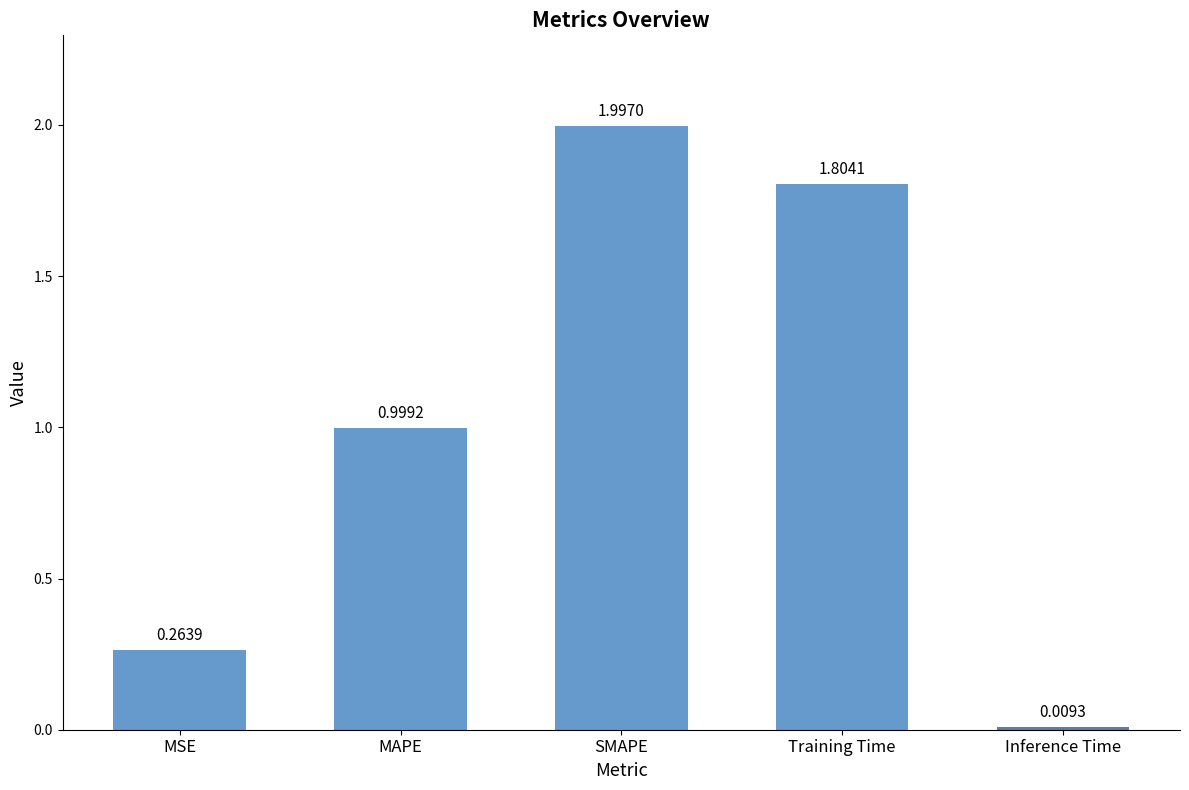

What is the difference between the values at MAPE and SMAPE?

1.0